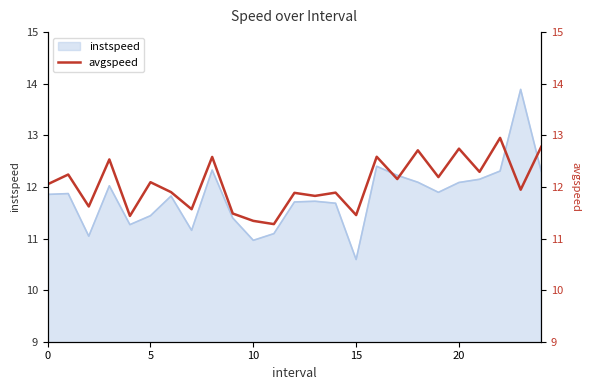

What is the value of the 23rd point from the left?

13.0